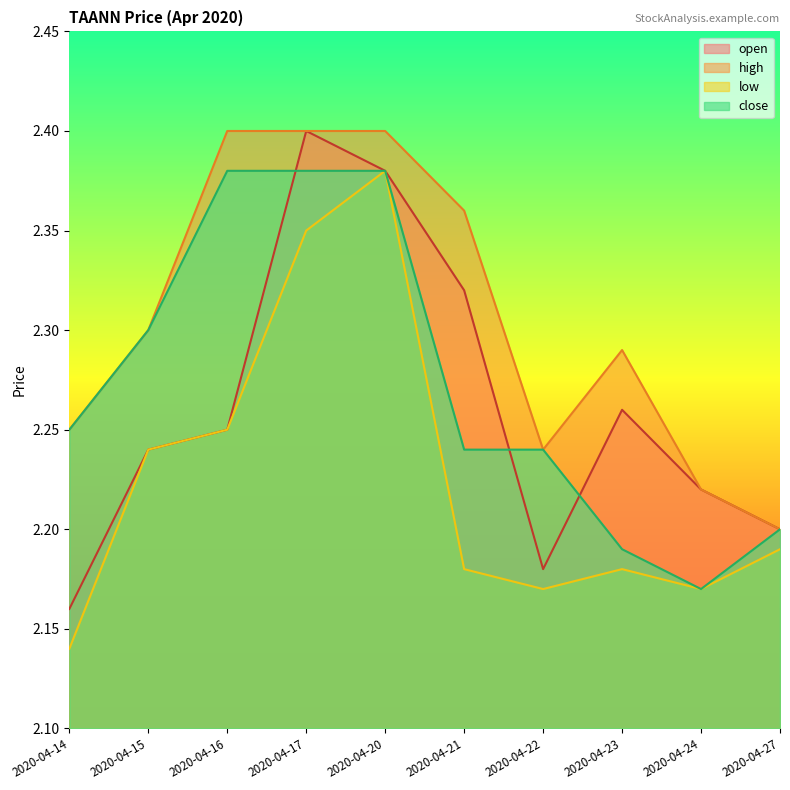

Rank the series by their maximum value, from lowest to highest.

low, close, open, high